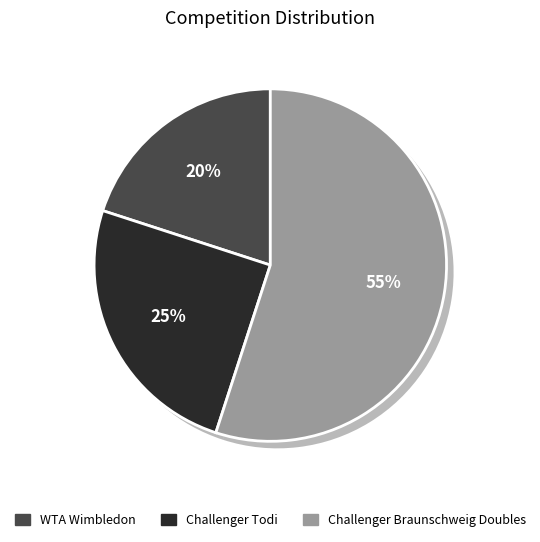

The Challenger Braunschweig Doubles slice represents 55% of the pie. True or false?

True